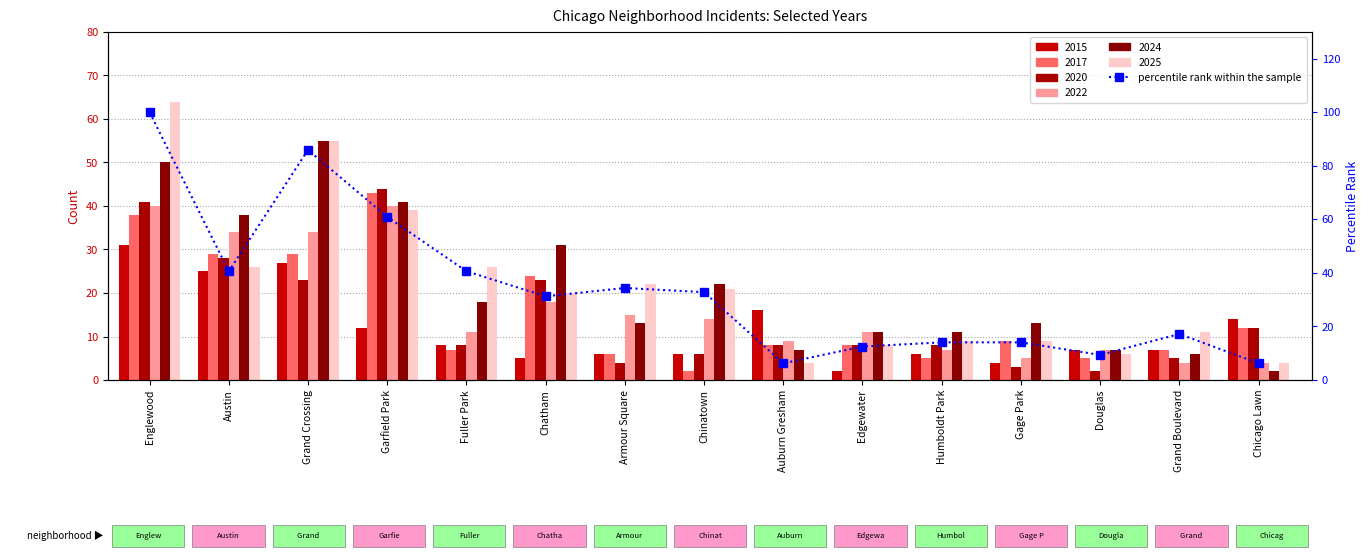

Rank the categories by value from lowest to highest.

Auburn Gresham, Chicago Lawn, Douglas, Edgewater, Humboldt Park, Gage Park, Grand Boulevard, Chatham, Chinatown, Armour Square, Austin, Fuller Park, Garfield Park, Grand Crossing, Englewood